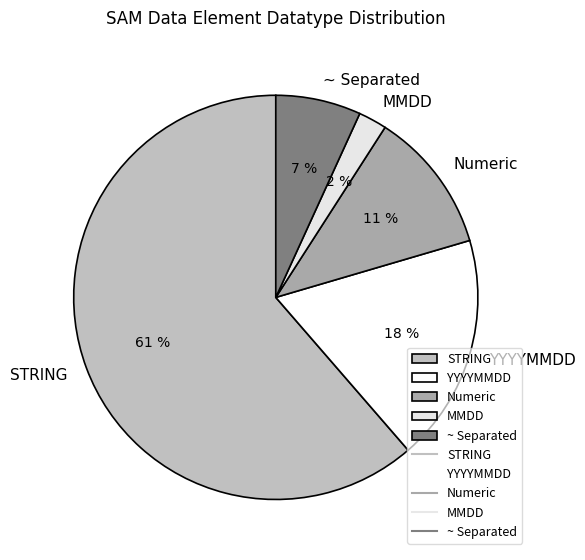

What percentage is the ~ Separated slice, to the nearest percent?

7%